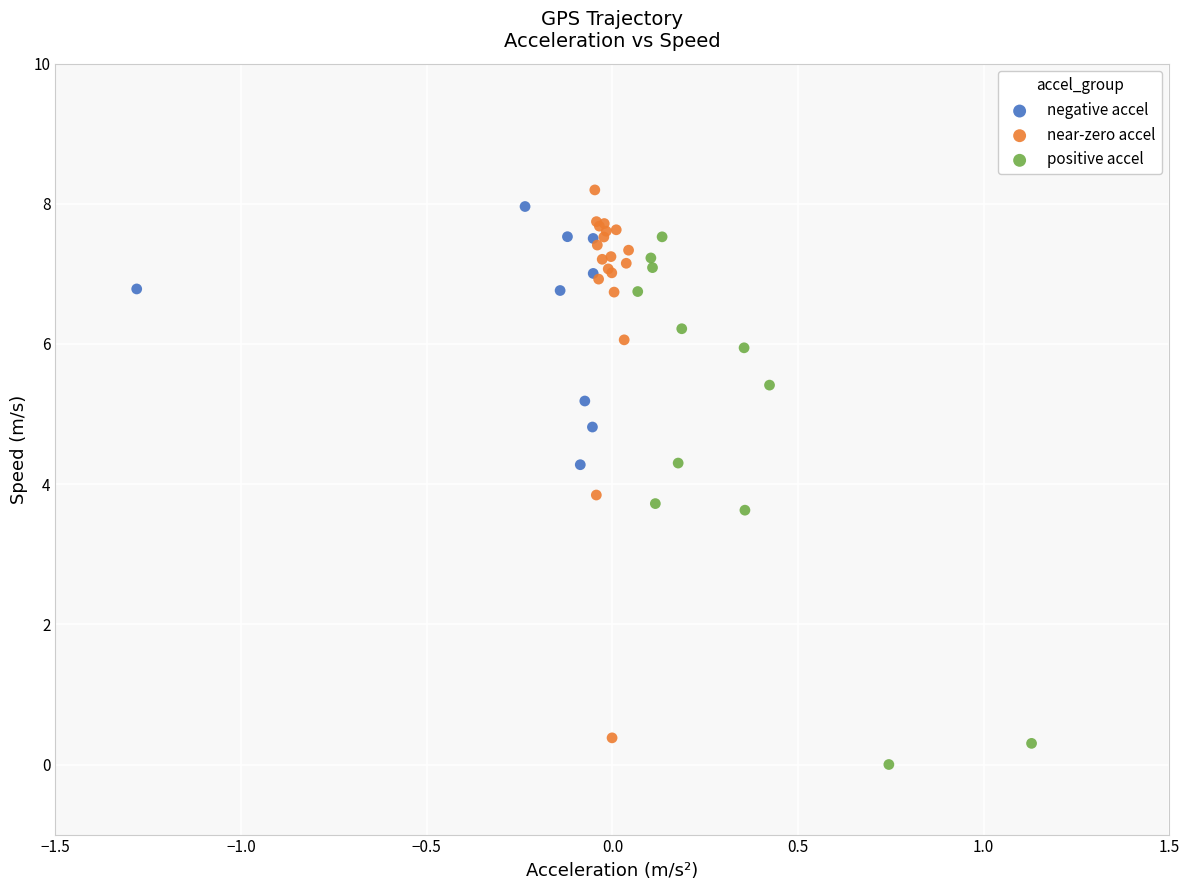

What are all the series names shown in the legend?

negative accel, near-zero accel, positive accel